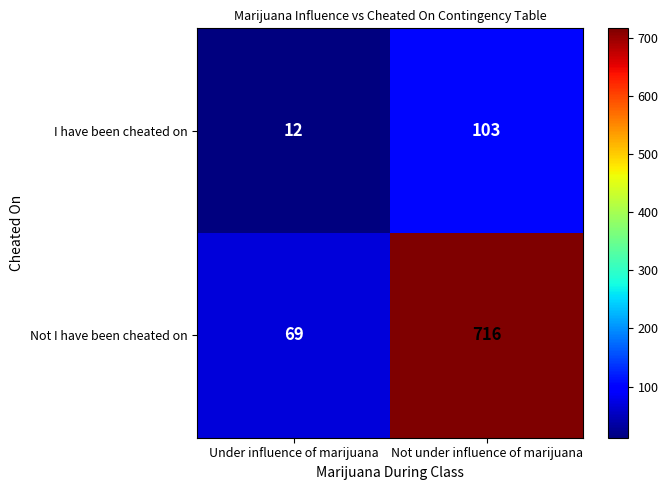

What is the difference between the maximum and minimum values in the I have been cheated on series?

91